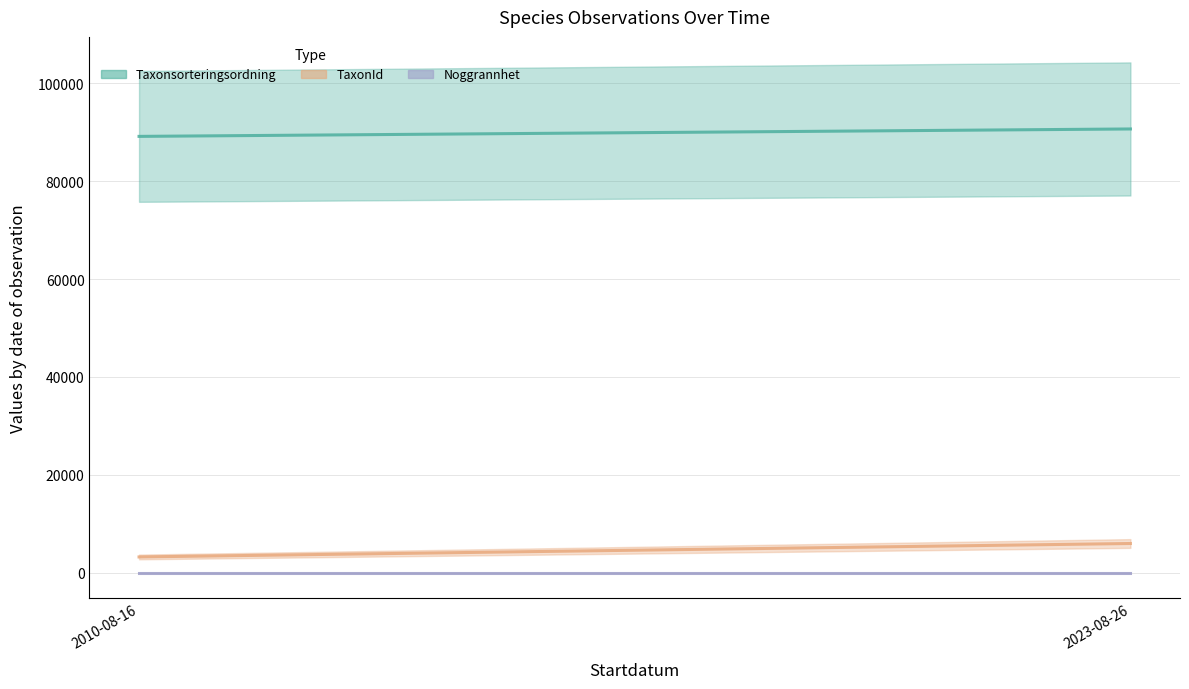

What is the minimum value for Noggrannhet?

10